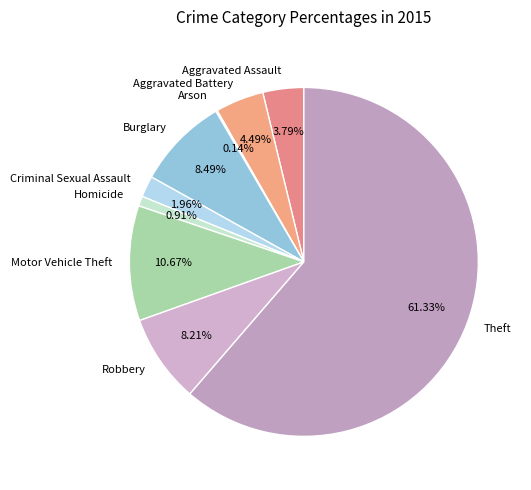

Do Burglary and Homicide together represent more than half of the pie?

No